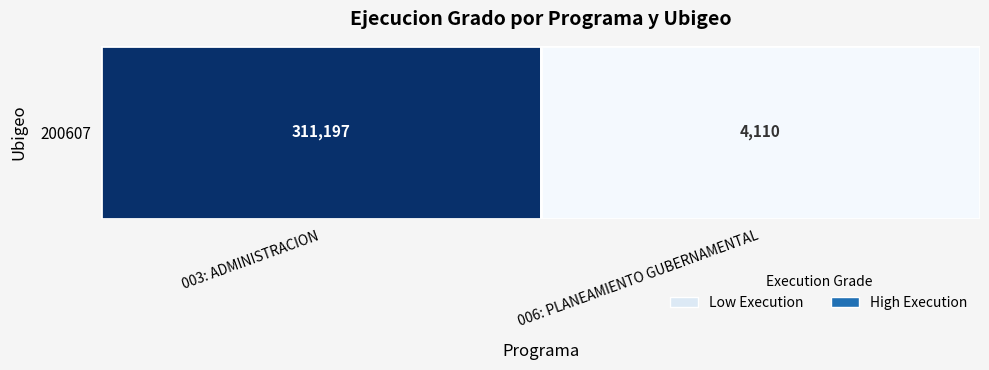

What is the sum of the values at 003: ADMINISTRACION and 006: PLANEAMIENTO GUBERNAMENTAL?

315307